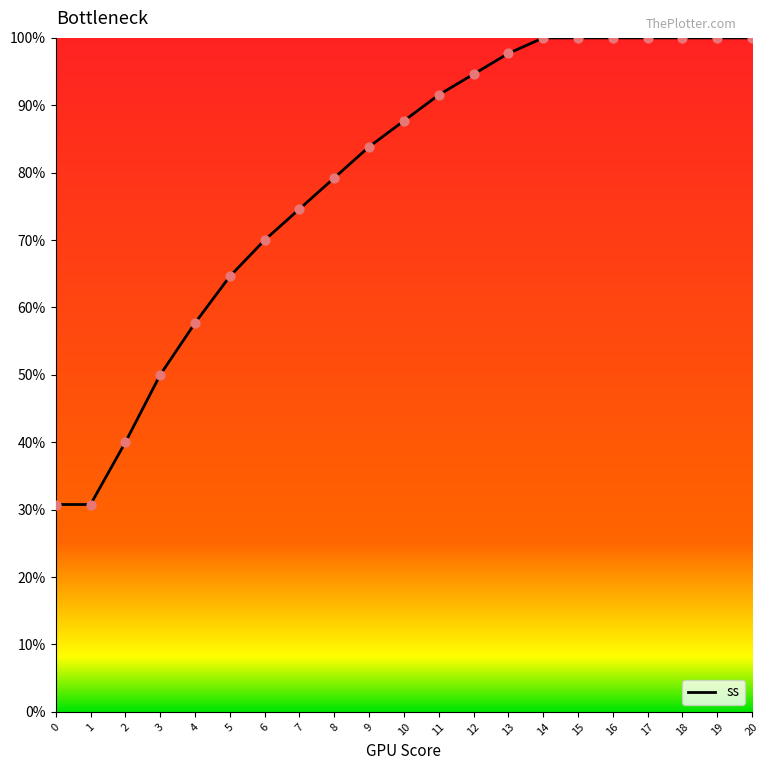

Does the chart have visible grid lines?

No